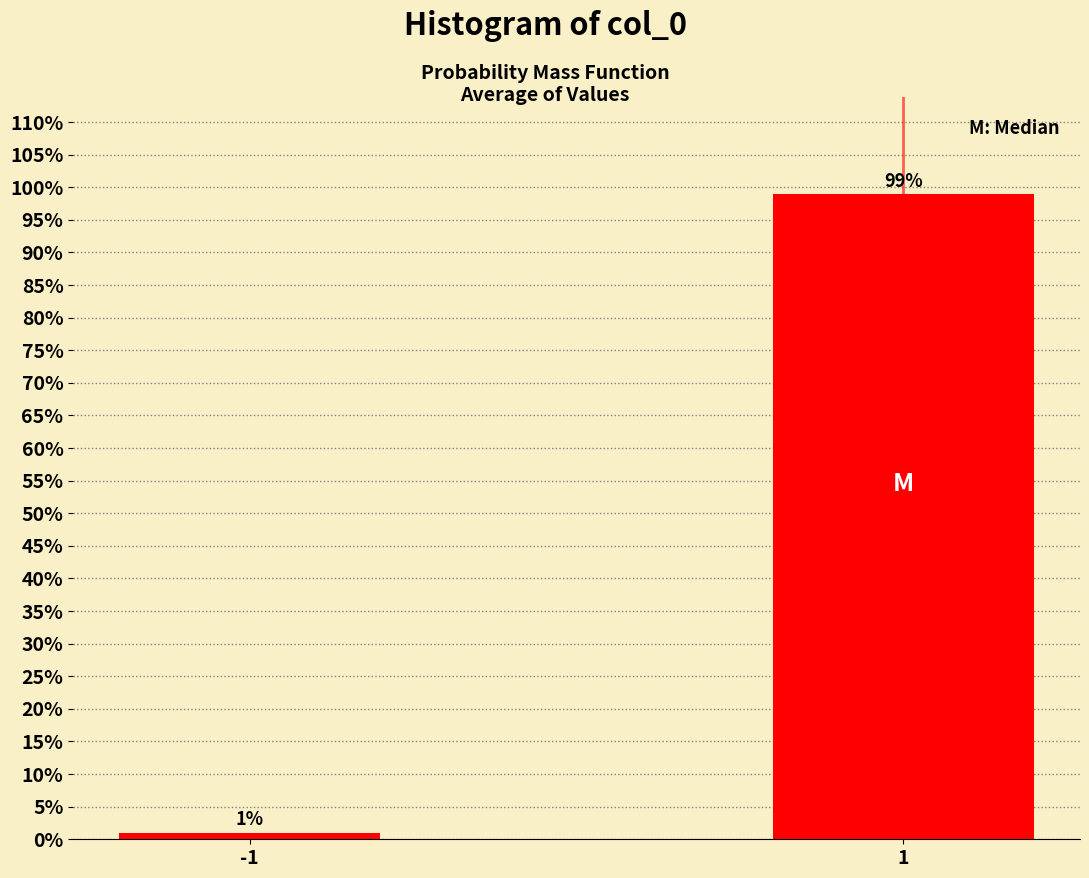

Reading right to left, what are all the values shown in this chart?

99	1